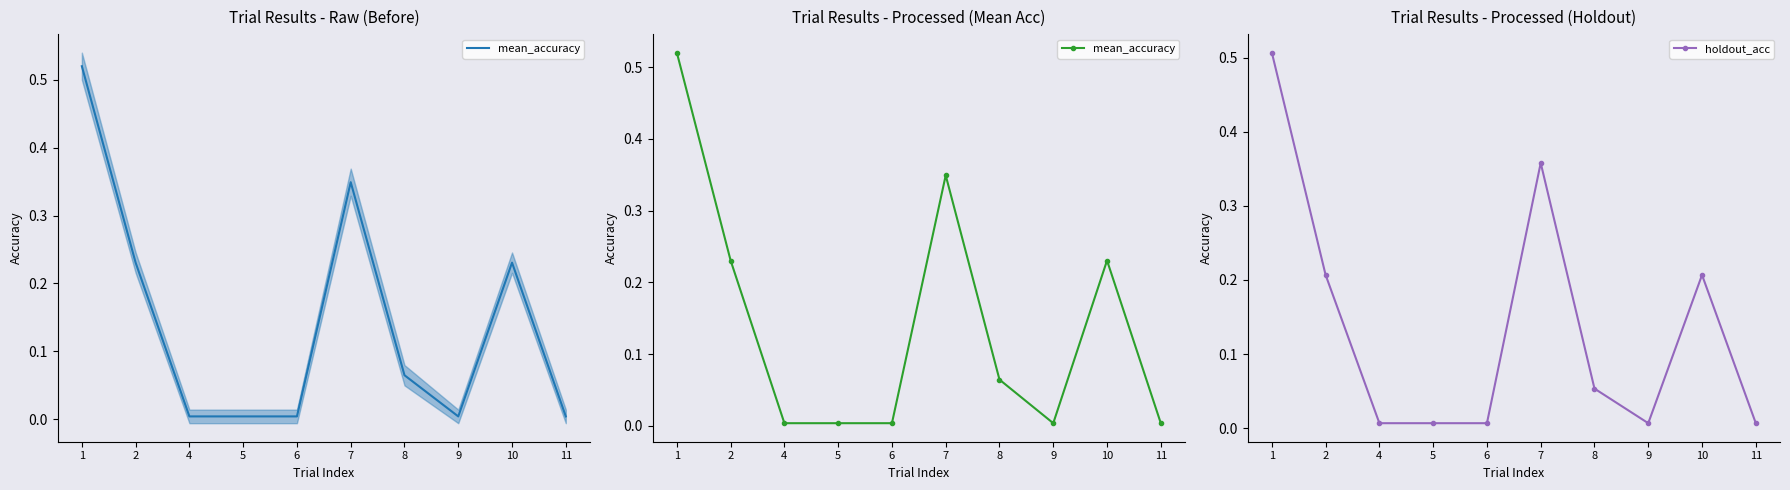

How many categories are shown in the chart?

10